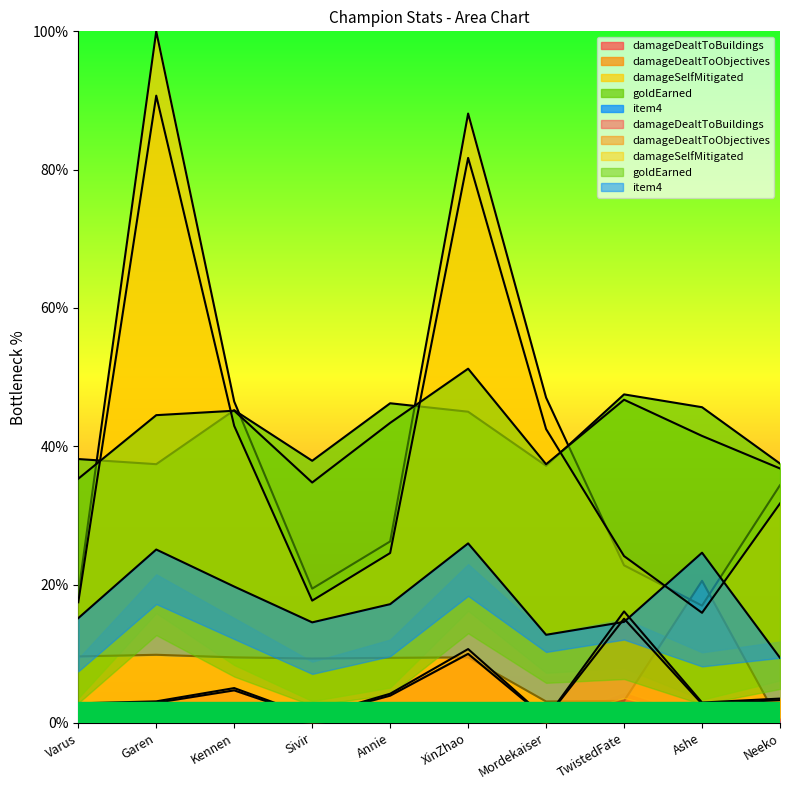

What is the difference between the damageDealtToBuildings values at XinZhao and TwistedFate?

5.1